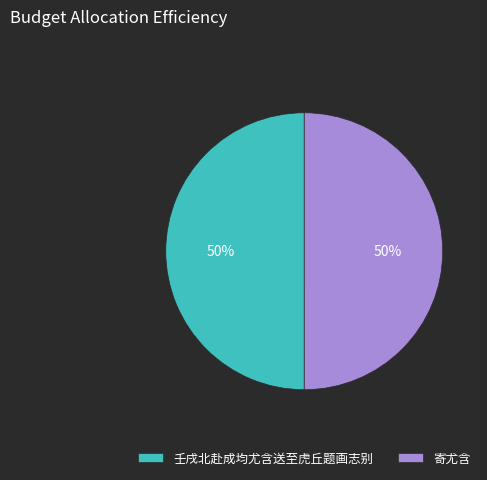

What percentage is the 壬戌北赴成均尤含送至虎丘题画志别 slice, to the nearest percent?

50%